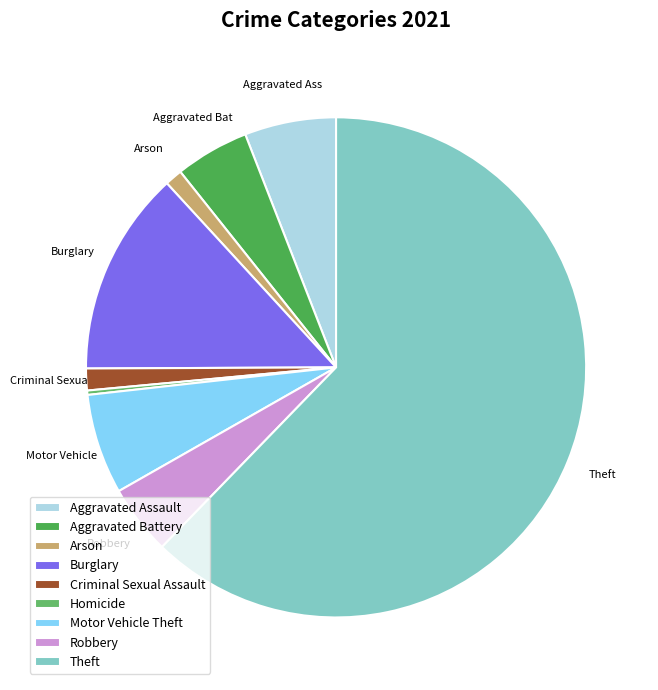

The Burglary slice represents 13% of the pie. True or false?

True